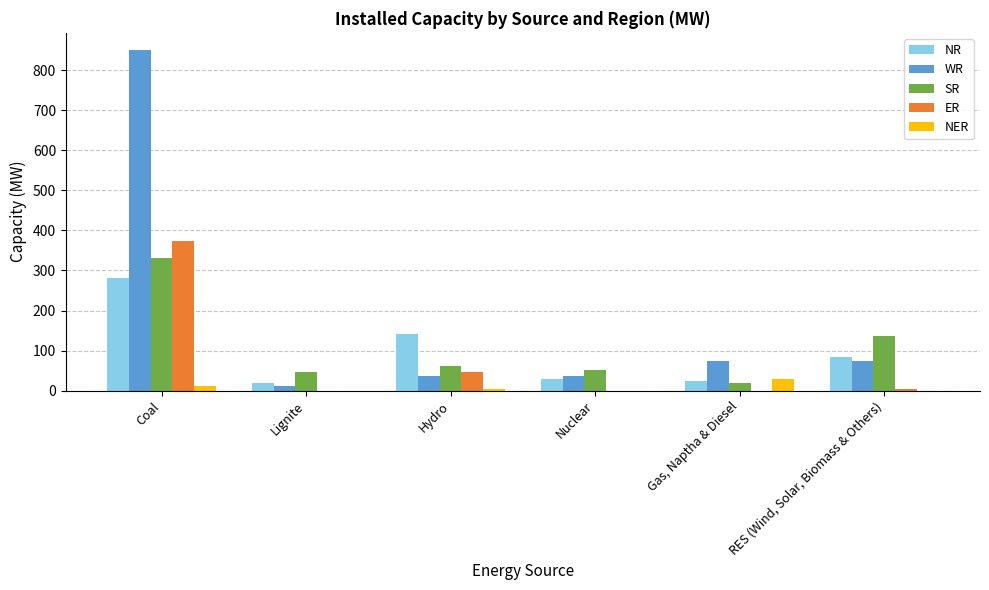

What is the total value across all series at Nuclear?

116